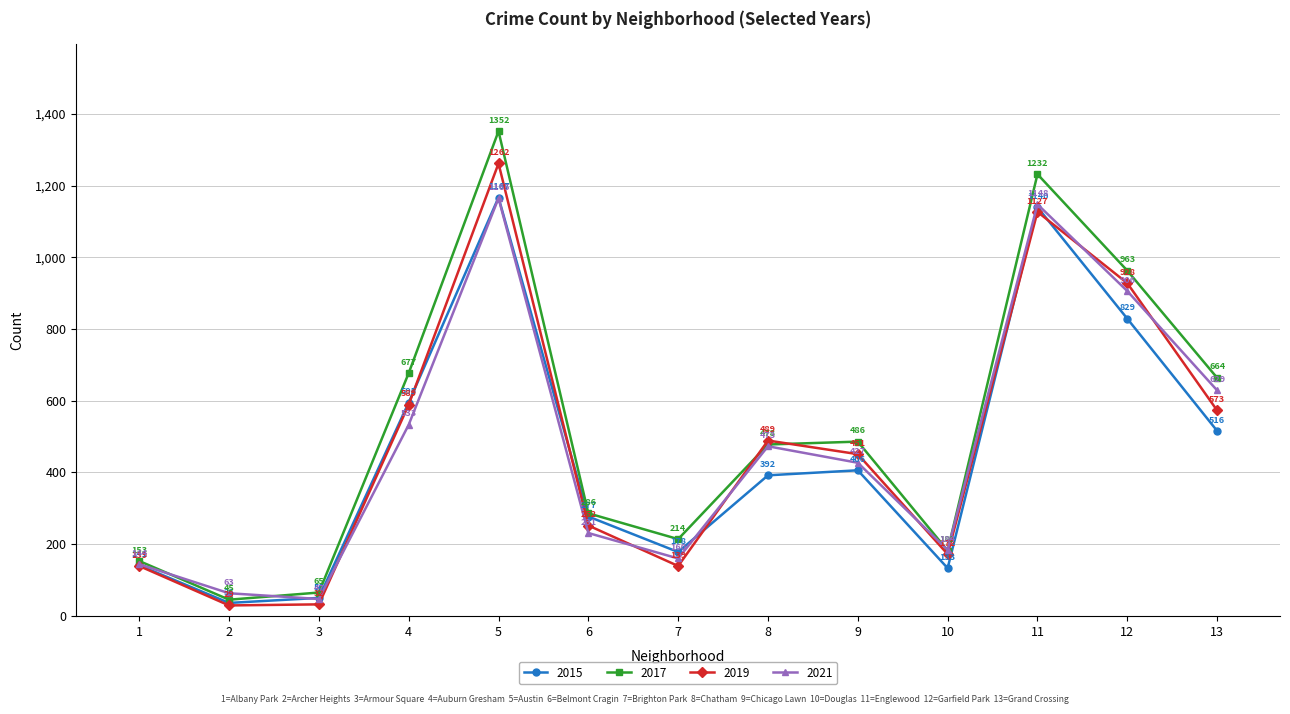

What is the value of the 2021 point at the 4th from the left?

533